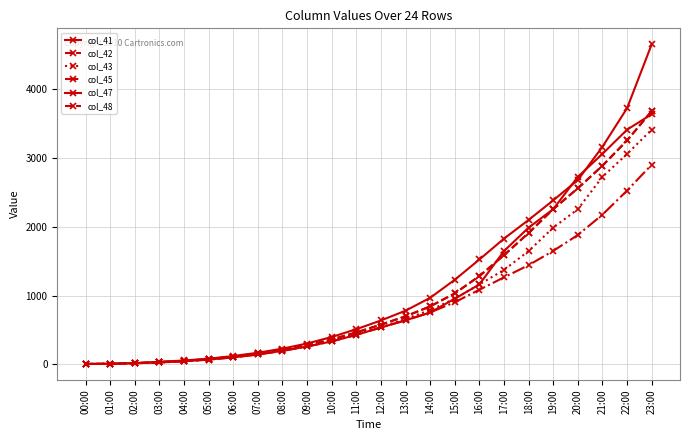

Which series changed the most between 04:00 and 23:00?

col_41